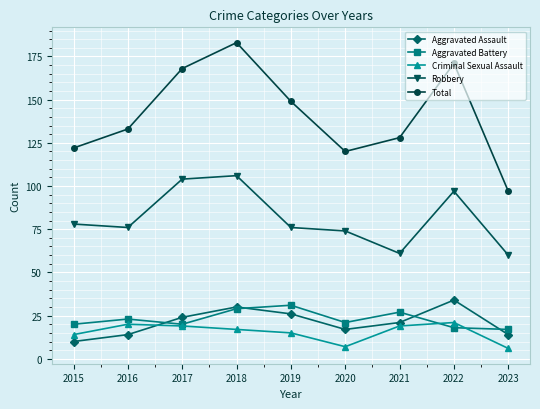

Which series has the largest total across all categories?

Total